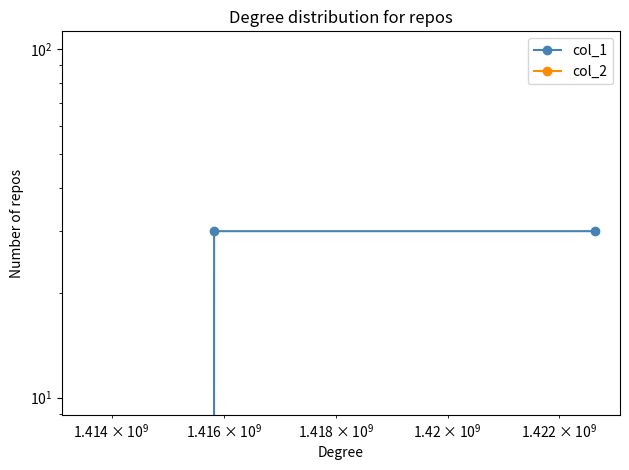

Reading right to left, transcribe all the data shown in this chart.

col_1: 30	30	0
col_2: 0	0	0